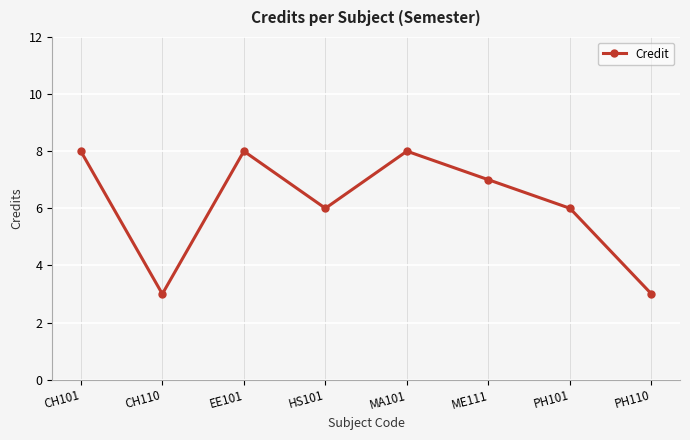

What is the ratio of the value at PH110 to the value at HS101?

0.5